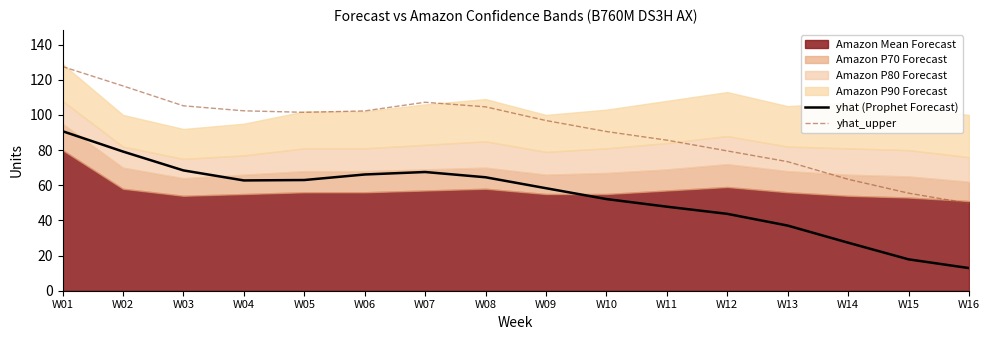

Which series has the largest range (max minus min)?

yhat_upper